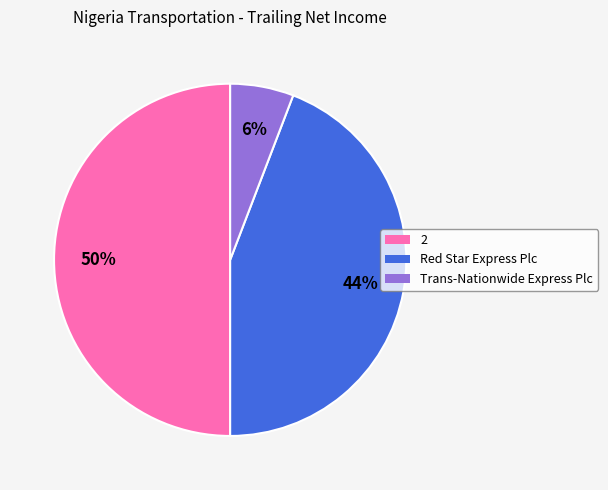

What percentage is the 2 slice, to the nearest percent?

50%